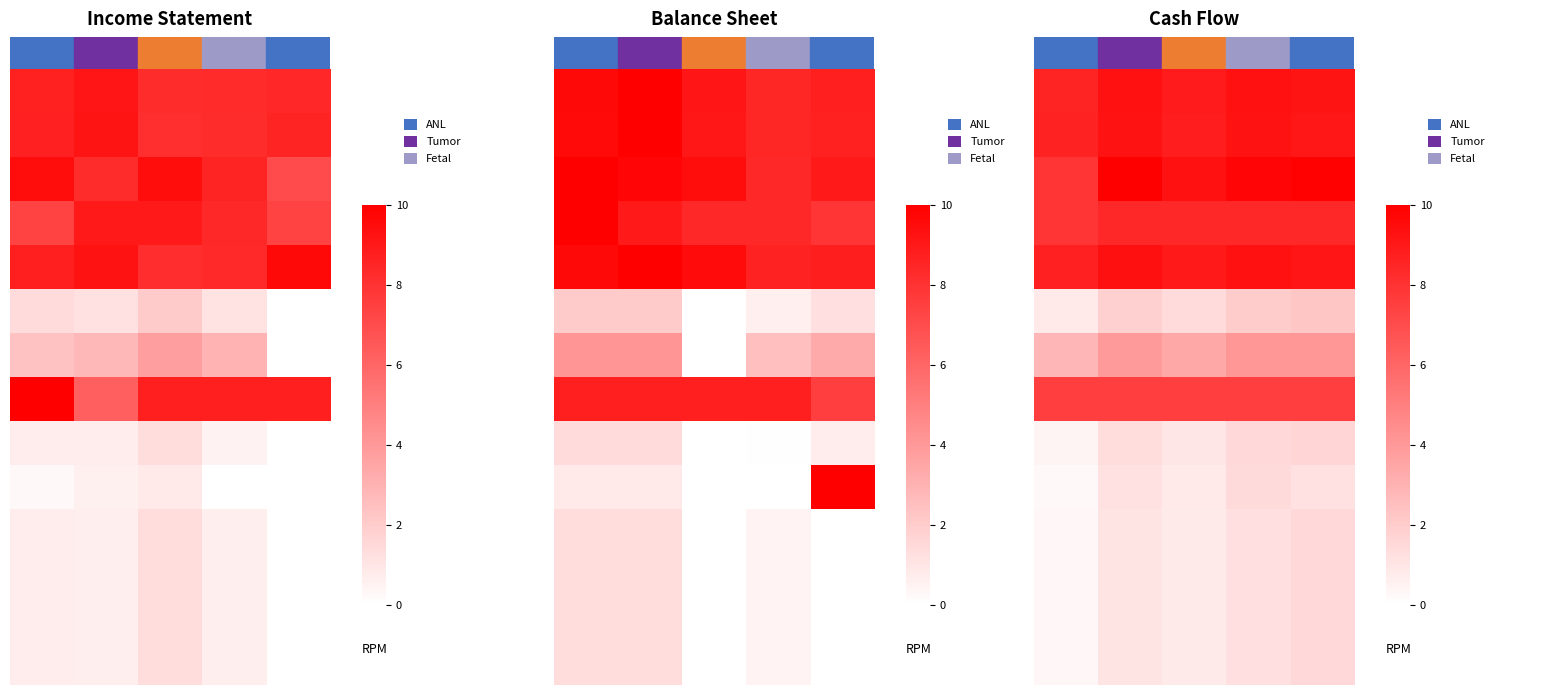

At which category is the sum across all series the highest?

4